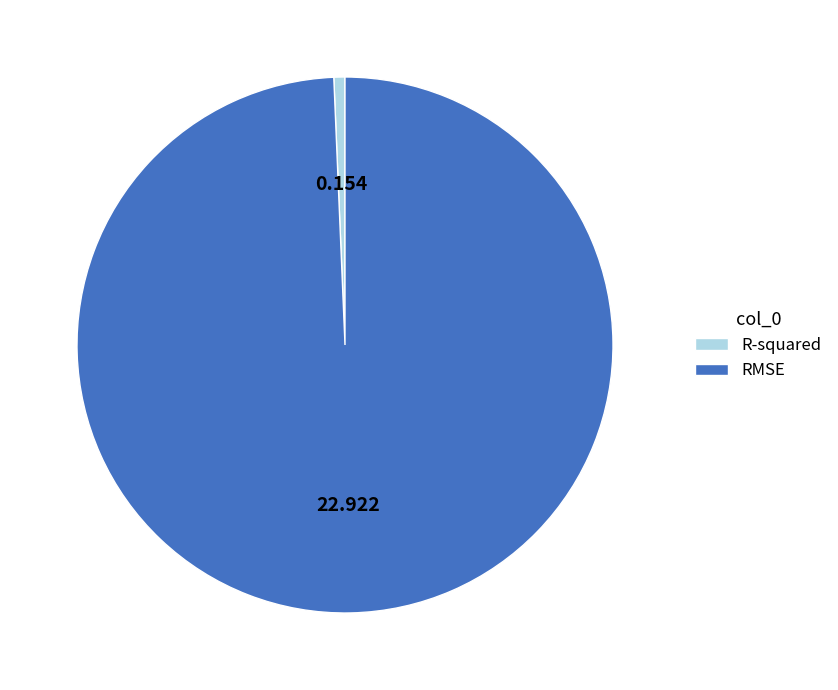

Which category accounts for the majority?

RMSE